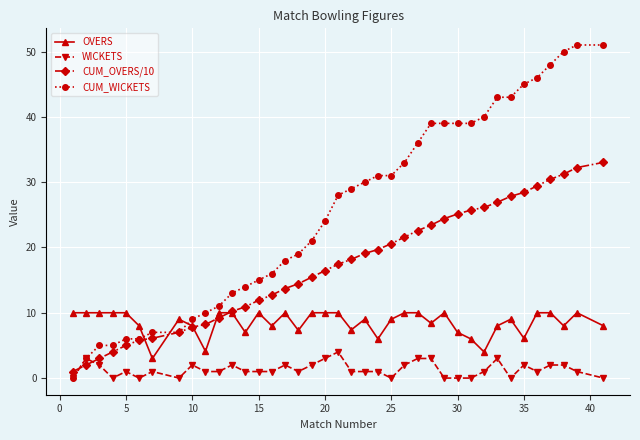

List the series in order of their overall mean, lowest first.

WICKETS, OVERS, CUM_OVERS/10, CUM_WICKETS